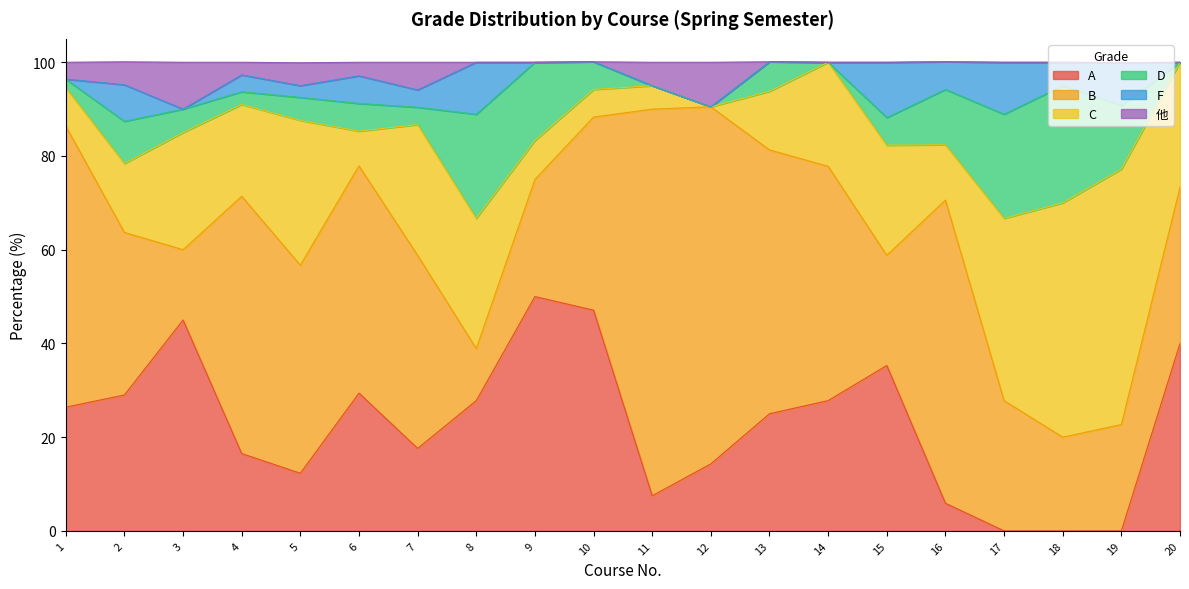

Does the chart display data point markers on the line(s)?

No